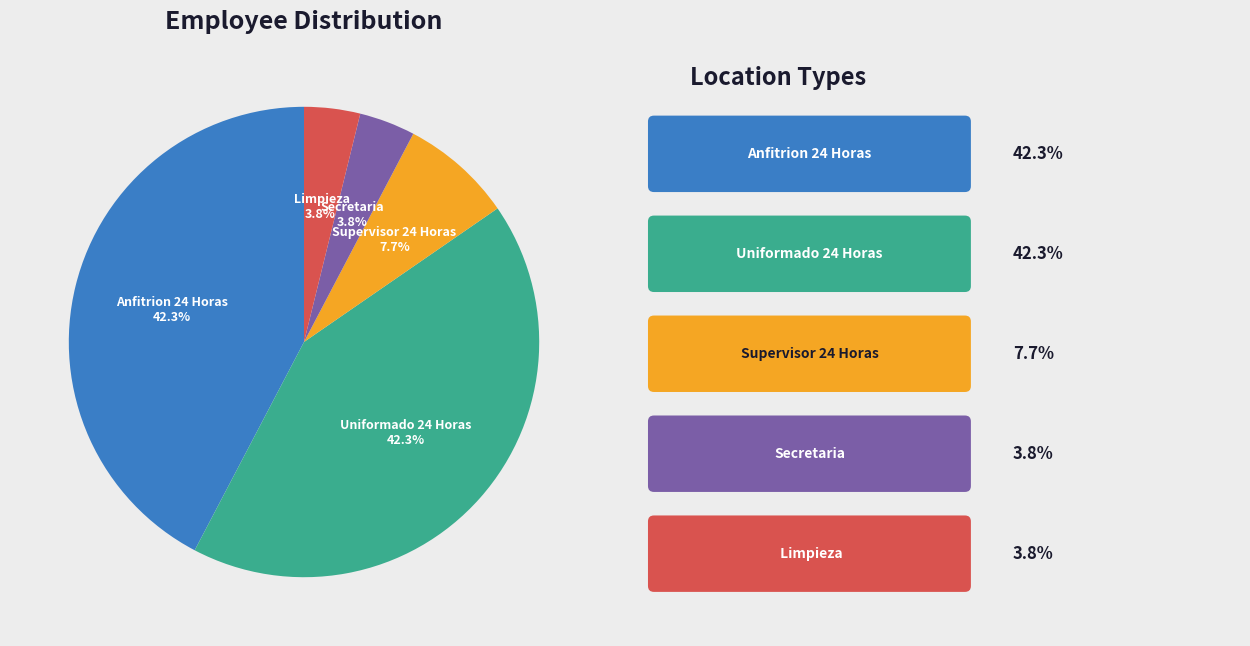

How many slices are in this pie chart?

5